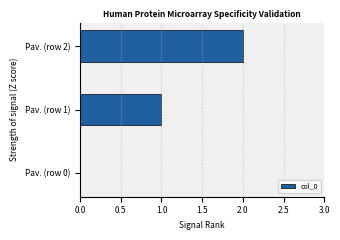

What is the change in value from Pav. (row 0) to Pav. (row 1)?

+1